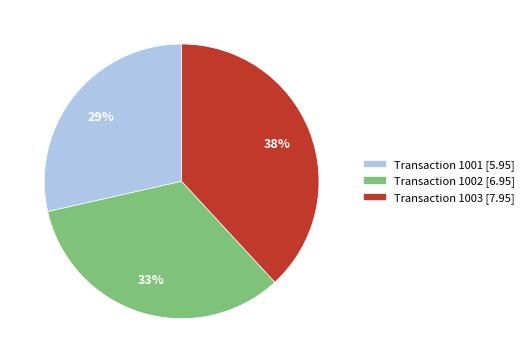

To the nearest percent, what percentage of the pie is Transaction 1001 [5.95]?

29%